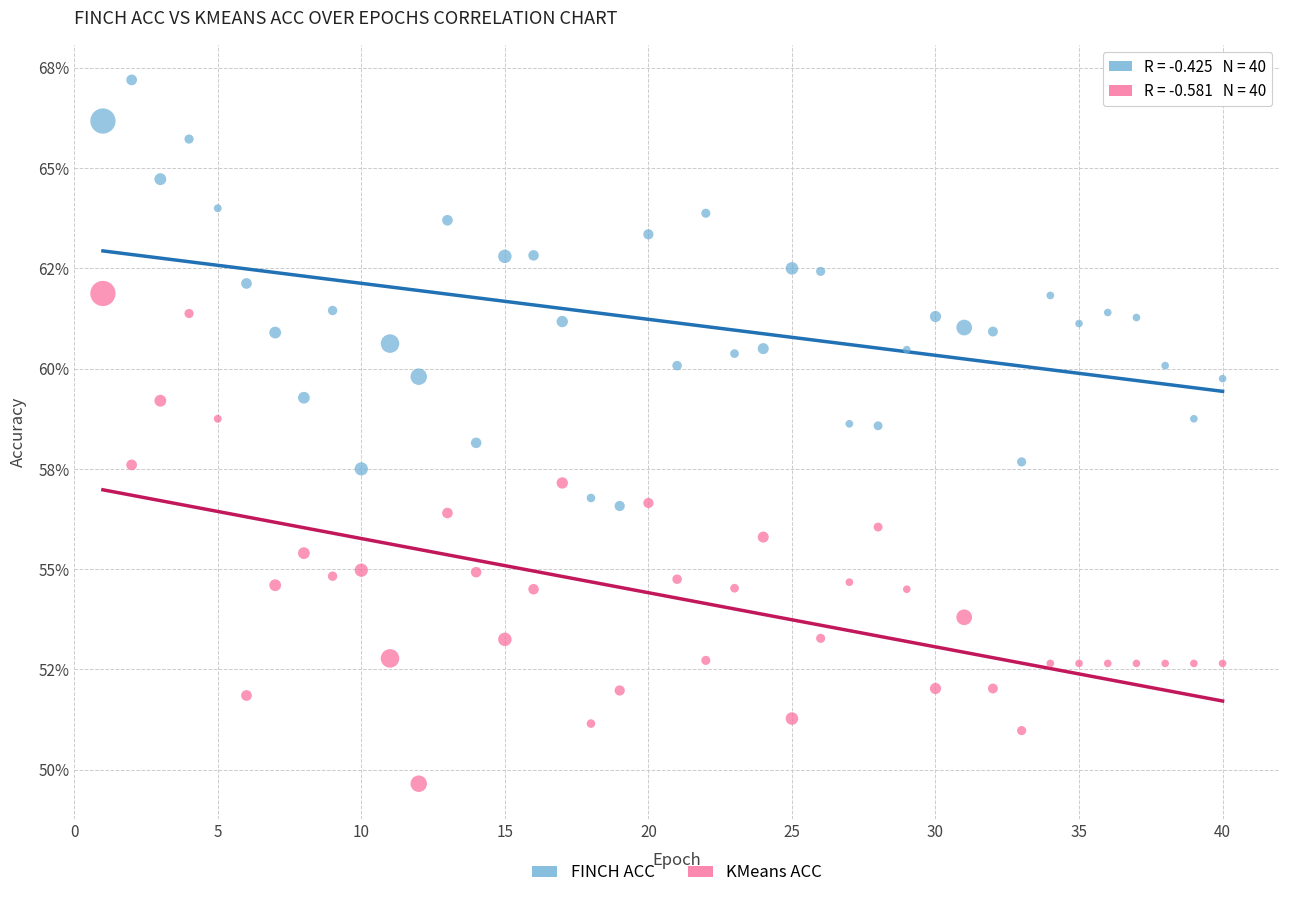

What are all the series names shown in the legend?

FINCH ACC, KMeans ACC